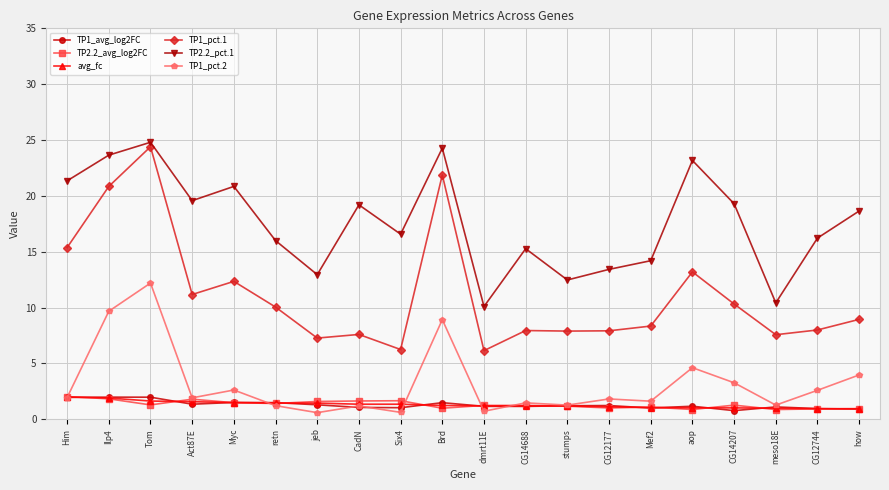

What is the difference between the maximum and minimum values in the TP1_avg_log2FC series?

1.2